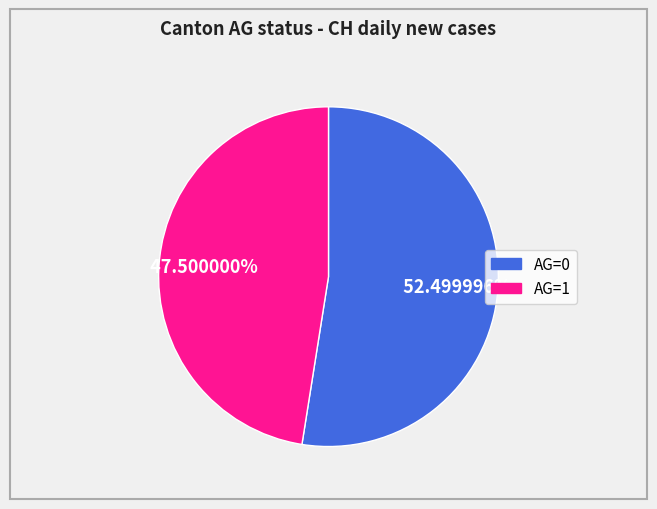

To the nearest percent, what is the average slice percentage?

50%